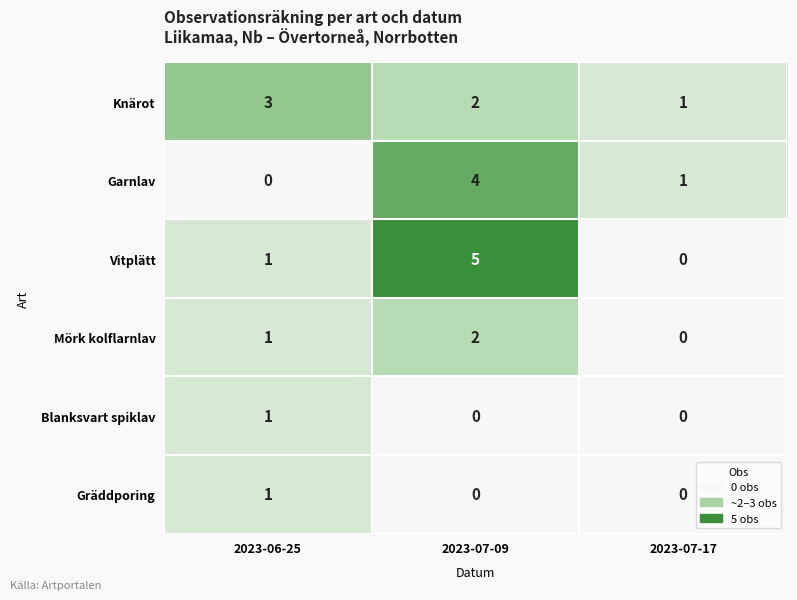

Reading left to right, what are all the values shown in this chart?

Knärot: 2023-06-25=3	2023-07-09=2	2023-07-17=1
Garnlav: 2023-06-25=0	2023-07-09=4	2023-07-17=1
Vitplätt: 2023-06-25=1	2023-07-09=5	2023-07-17=0
Mörk kolflarnlav: 2023-06-25=1	2023-07-09=2	2023-07-17=0
Blanksvart spiklav: 2023-06-25=1	2023-07-09=0	2023-07-17=0
Gräddporing: 2023-06-25=1	2023-07-09=0	2023-07-17=0